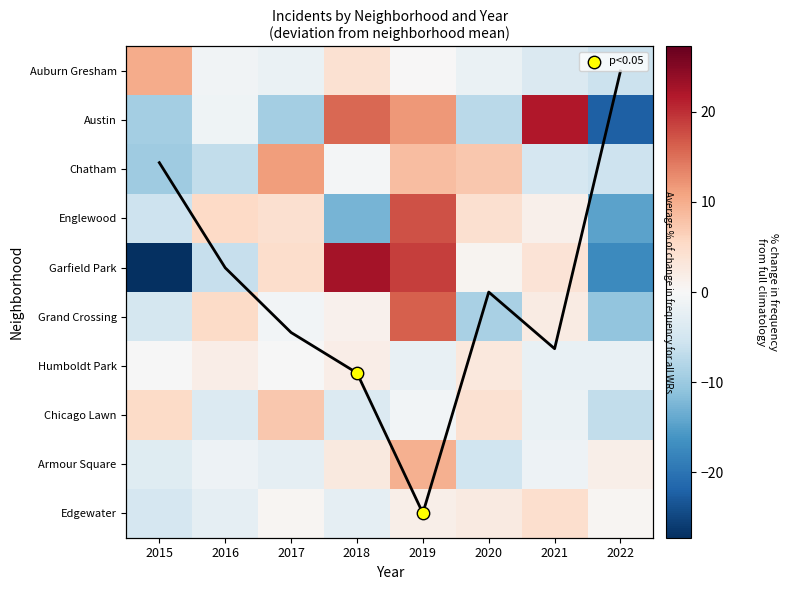

Which label corresponds to the smallest value in the chart?

2015